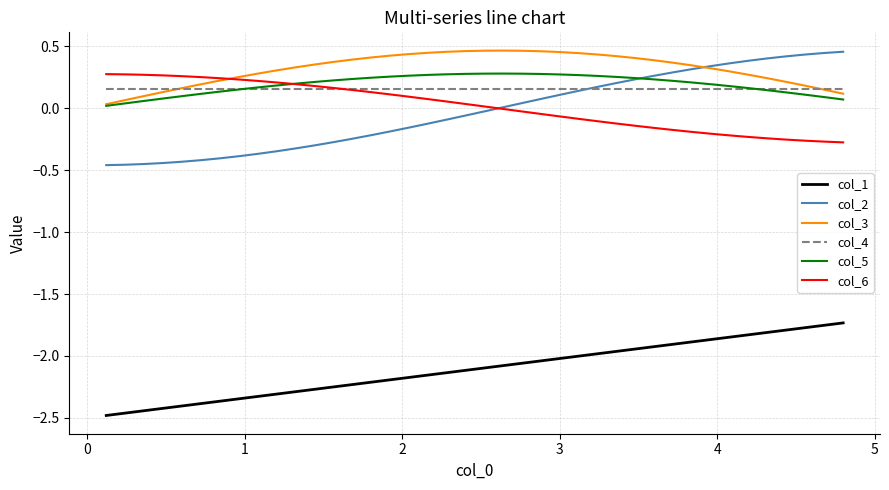

True or false: col_2 and col_1 cross at least once.

False